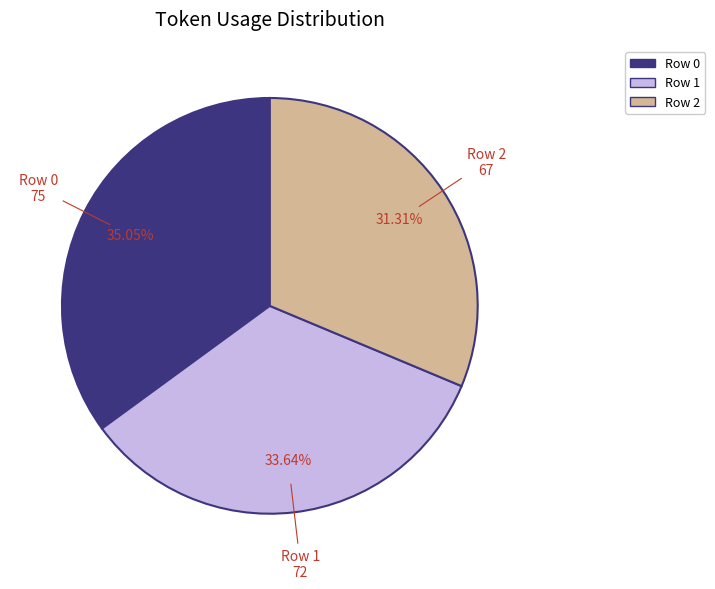

Which category has the biggest portion of the pie?

Row 0